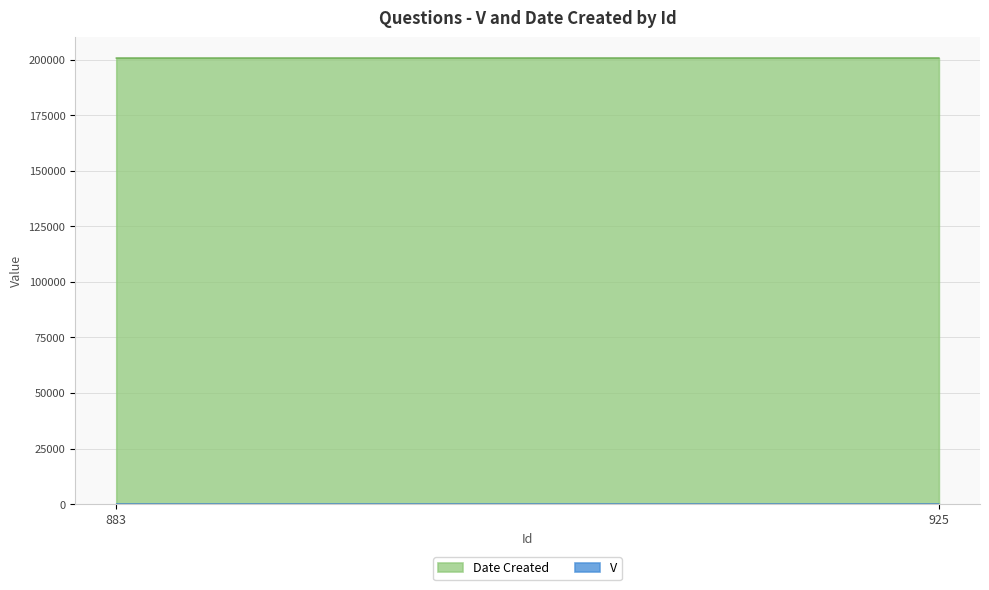

What is the average value of the Date Created series?

200722